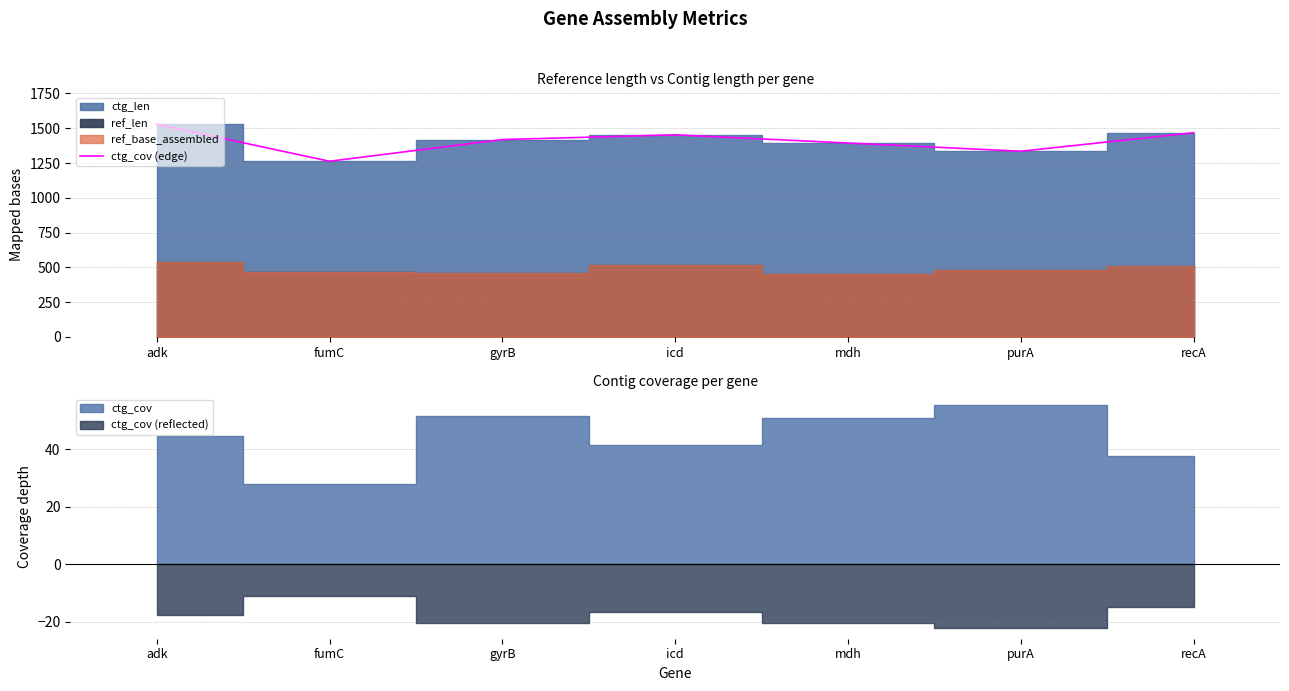

The value of ctg_cov (edge) at recA is 1468. True or false?

True